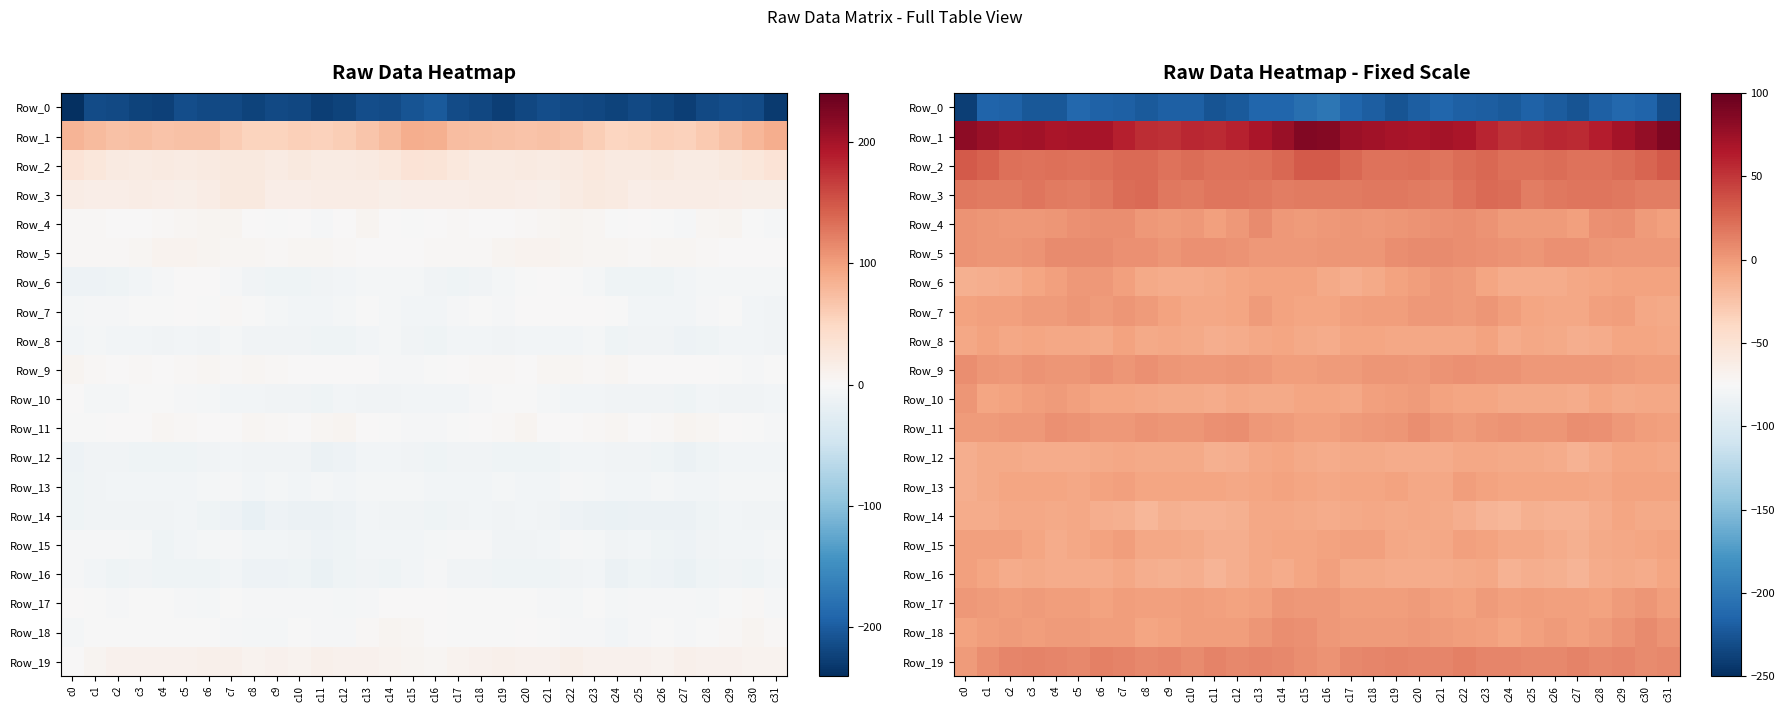

What is the difference between the maximum and minimum values in the Row_6 series?

13.8